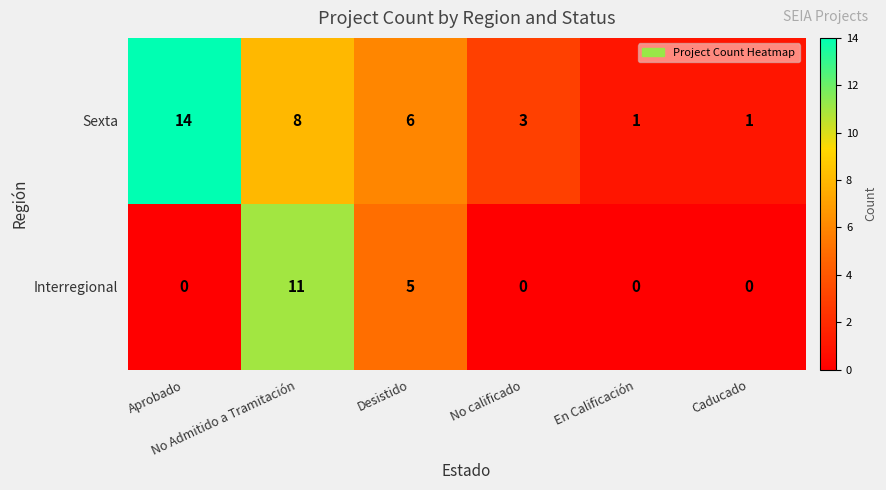

At which category is the sum across all series the highest?

No Admitido a Tramitación